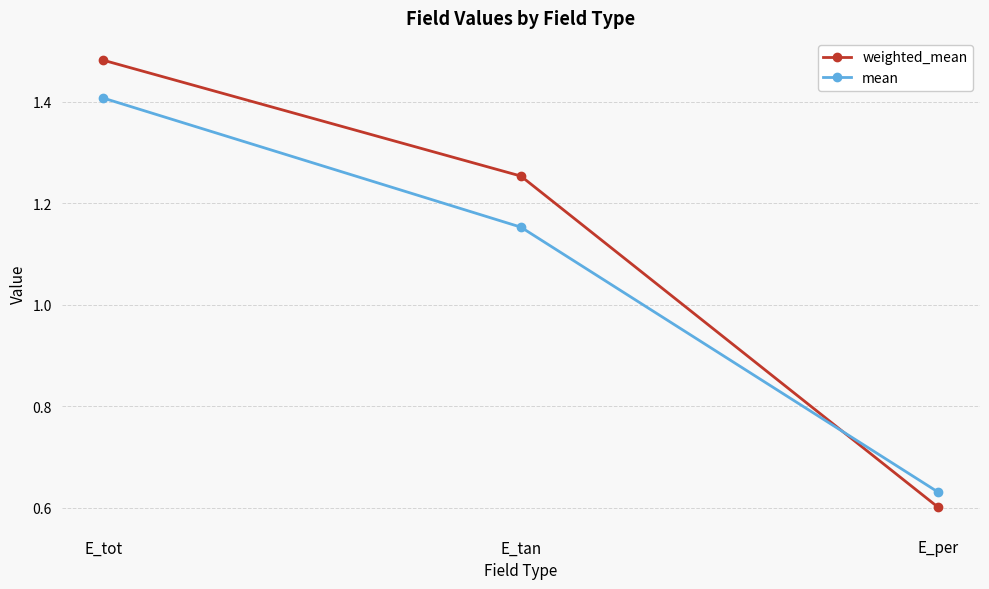

Which series has the largest total across all categories?

weighted_mean